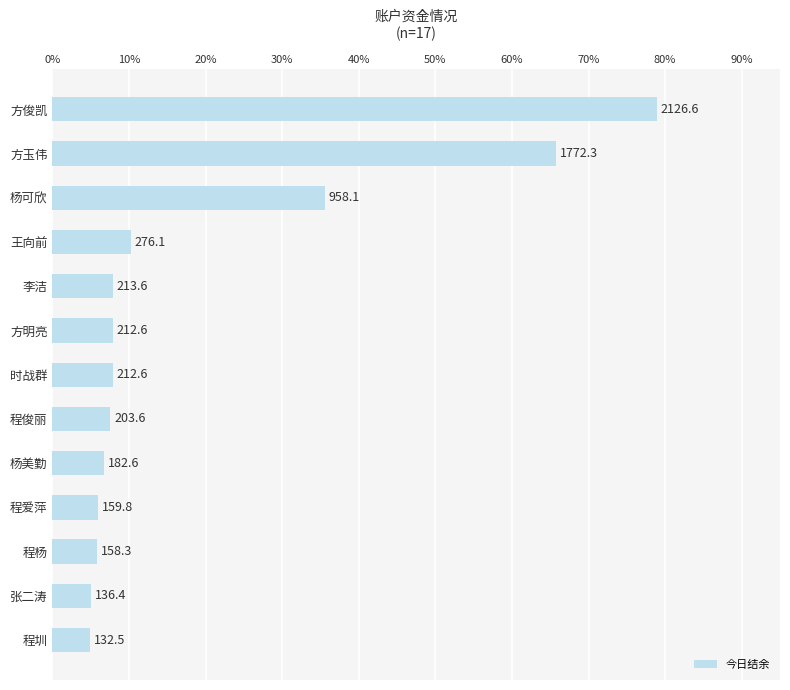

What is the average value?

19.2